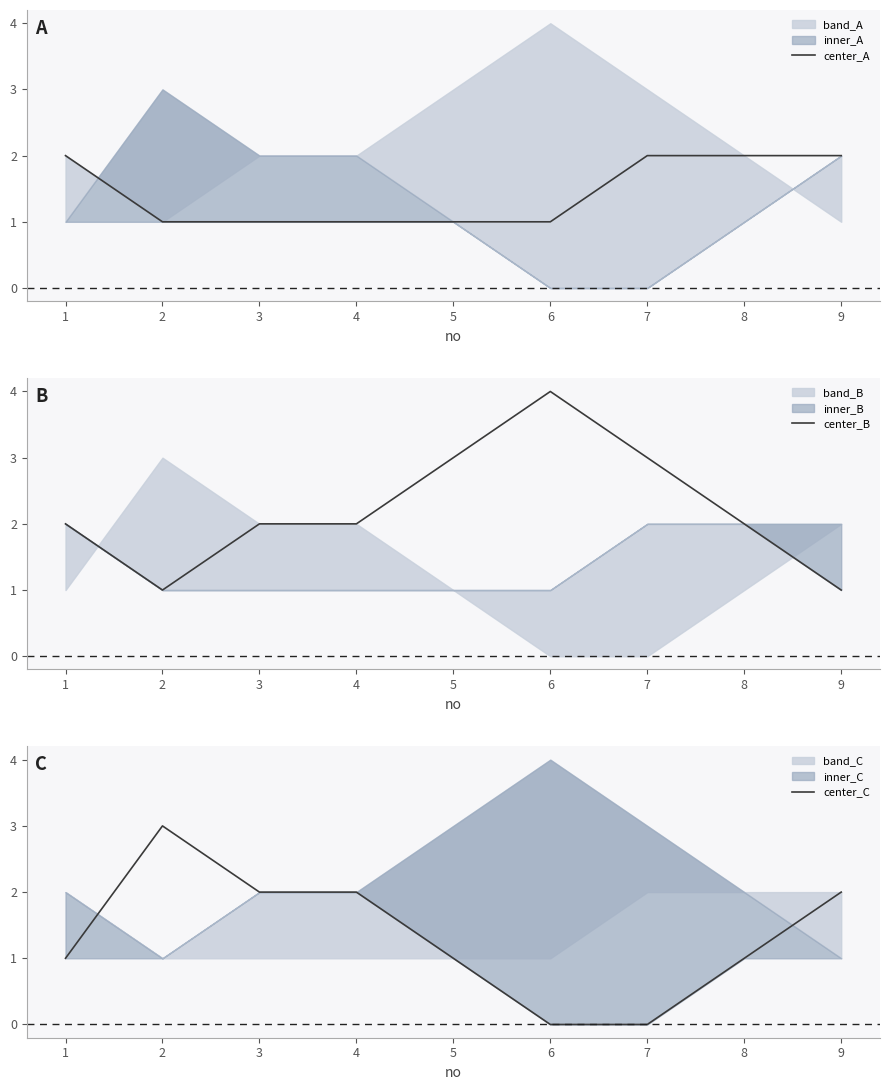

True or false: center_A has more than 1 interior local peaks.

False